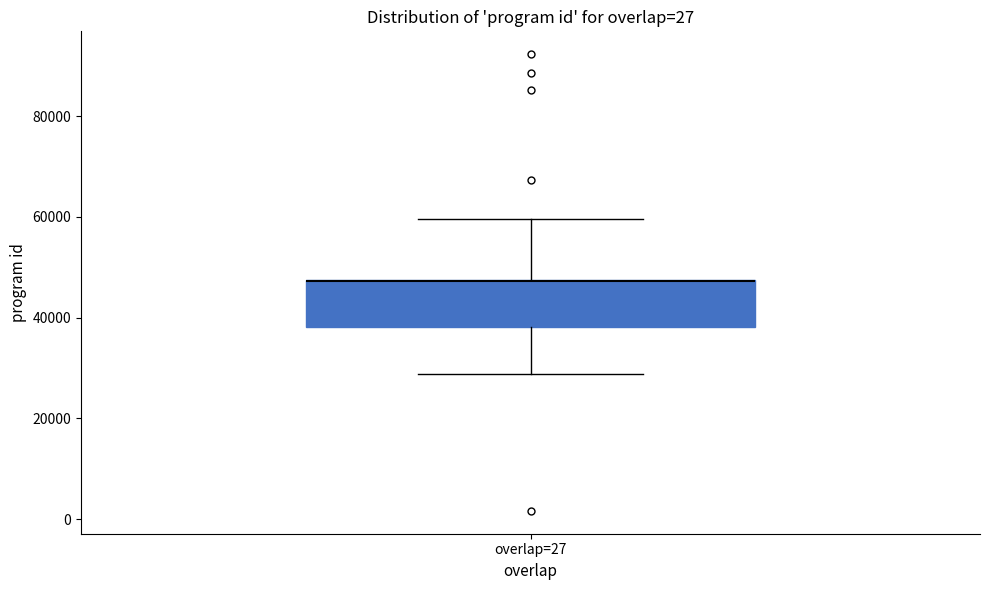

Read this box plot against the y-axis: the position of the median line, the range covered by the box, and the ends of both whiskers. The values are not printed on the chart, so give them approximately, as read against the axis.

median 48000 (drawn on the box's upper edge), box 38000 to 48000, whiskers 28000 to 60000